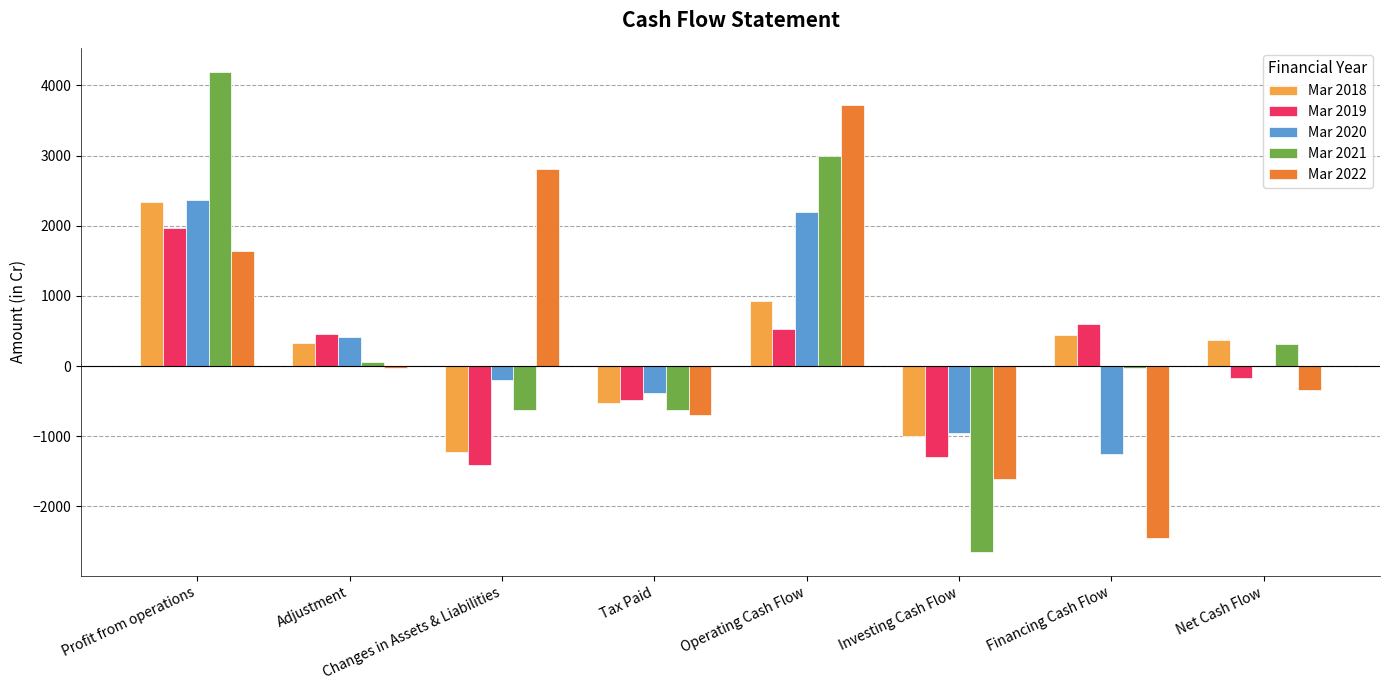

True or false: Mar 2019 has a value of -238.2 at Tax Paid.

False